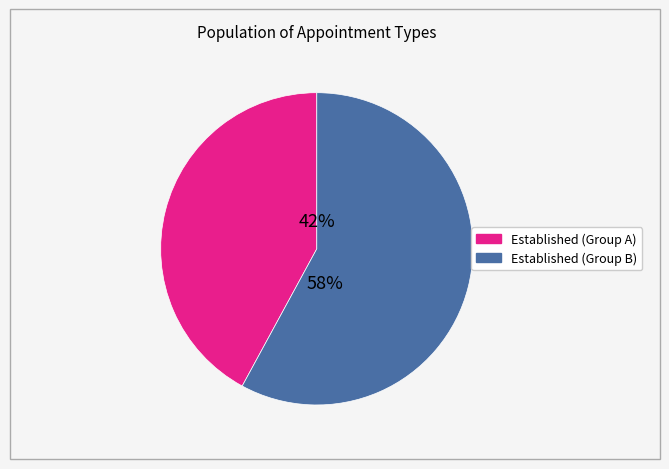

To the nearest percent, what is the difference between the largest and smallest slice percentages?

16%